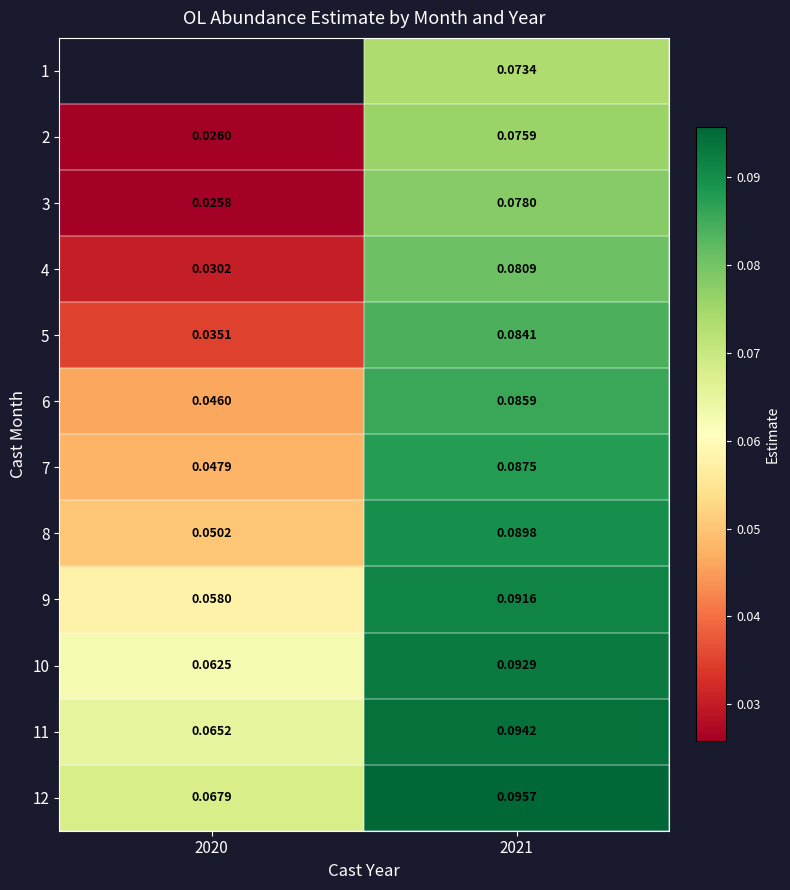

Count the 4 values in the range 0 to 1.

2